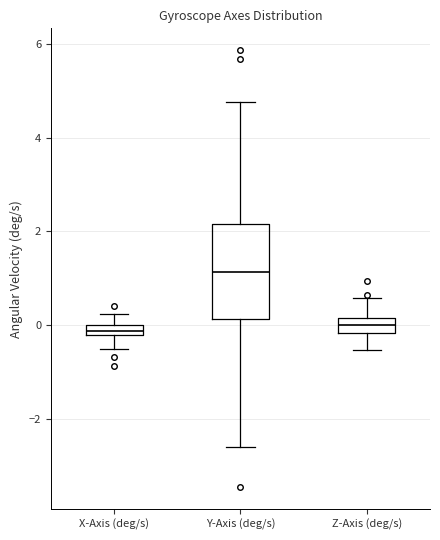

Which box's median line is the highest?

Y-Axis (deg/s)